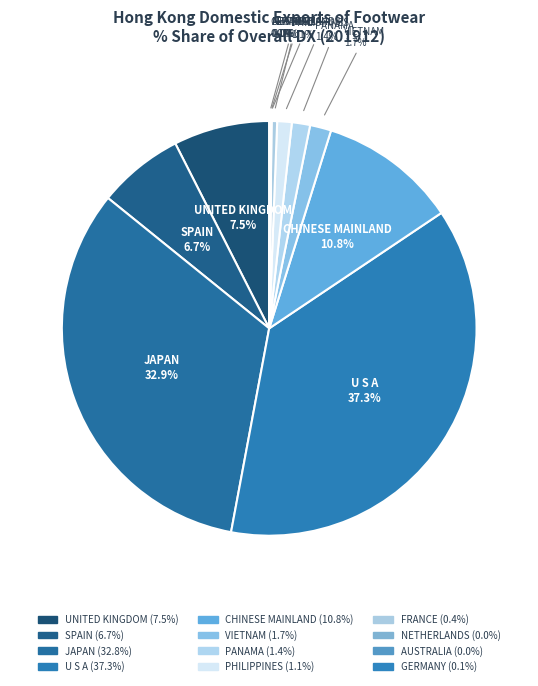

Which slice is the smallest?

AUSTRALIA